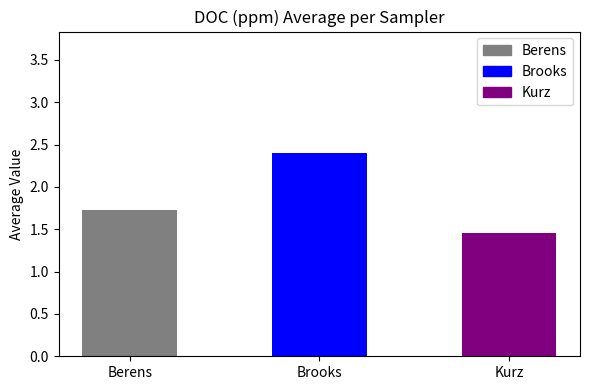

What is the label of the 1st bar from the left?

Berens